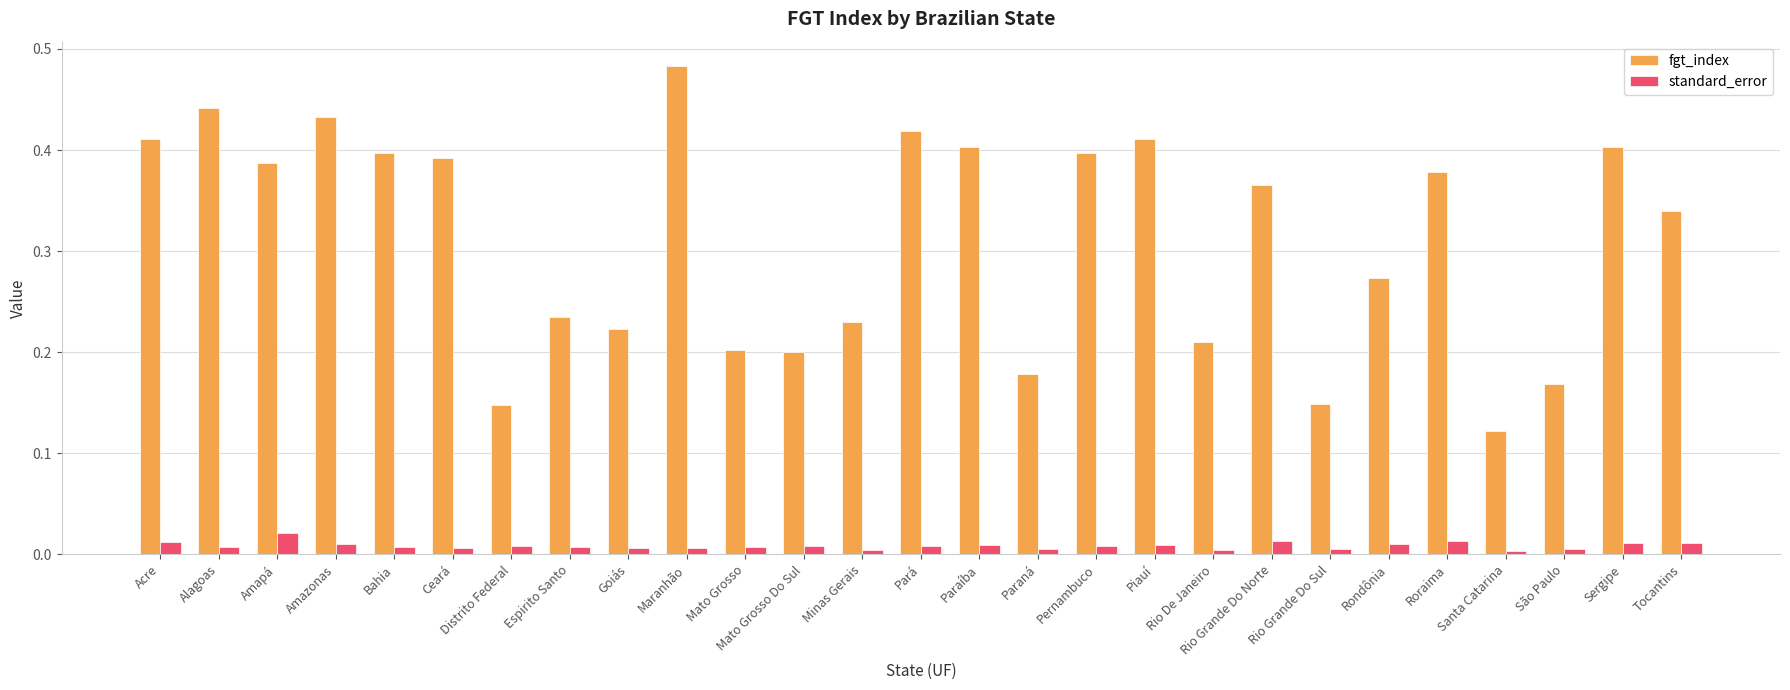

Which series changed the most between Rio Grande Do Norte and Santa Catarina?

fgt_index